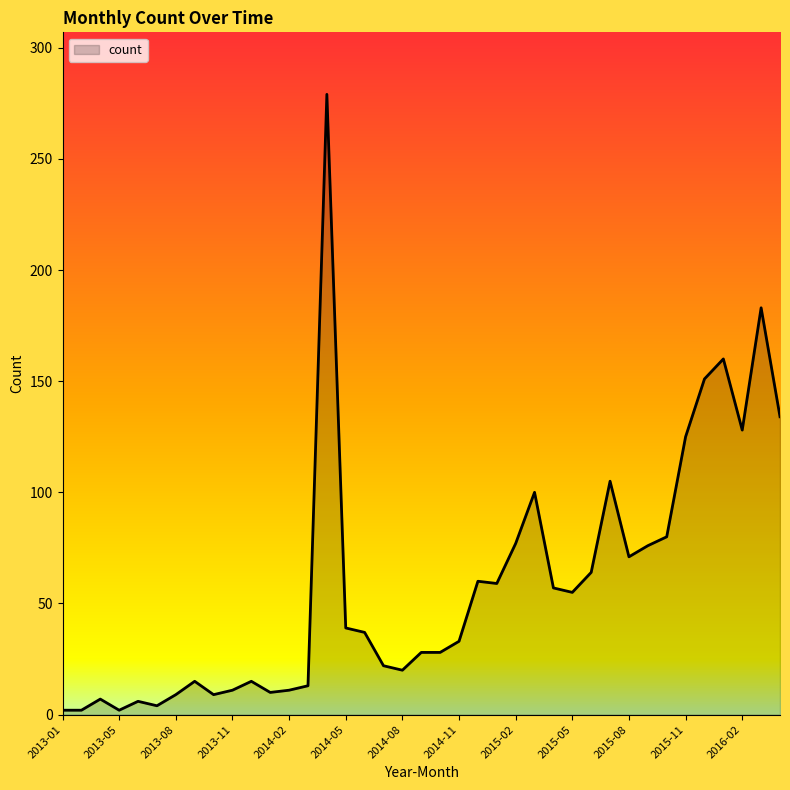

What is the difference between the maximum and minimum values?

277